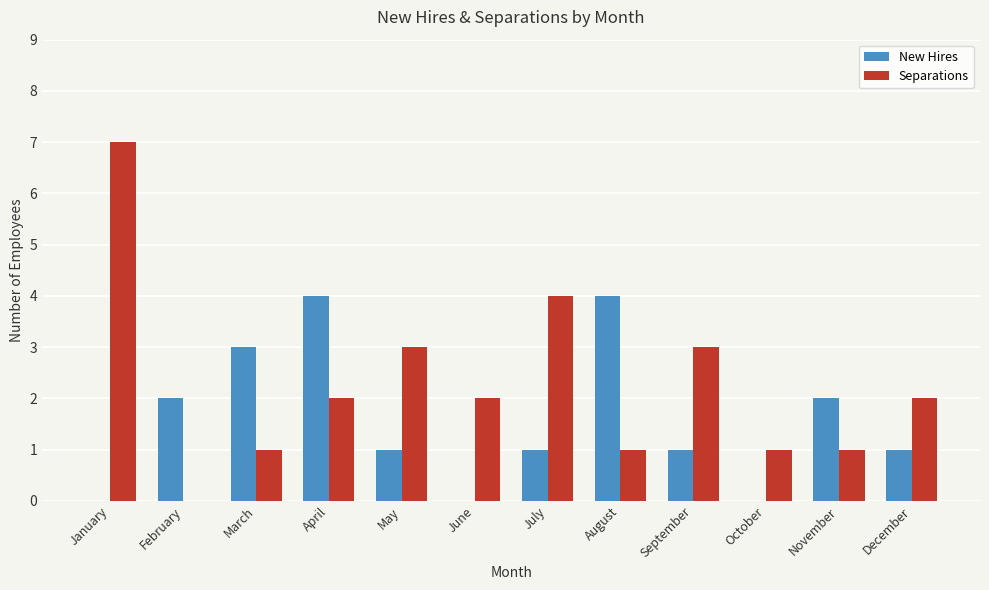

The value of New Hires at July is 1. True or false?

True